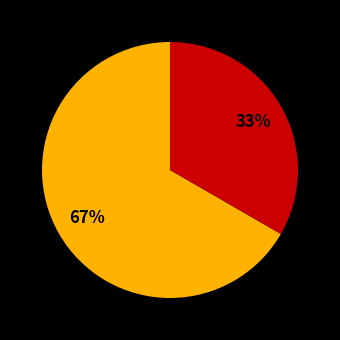

To the nearest percent, what is the difference between the largest and smallest slice percentages?

67%